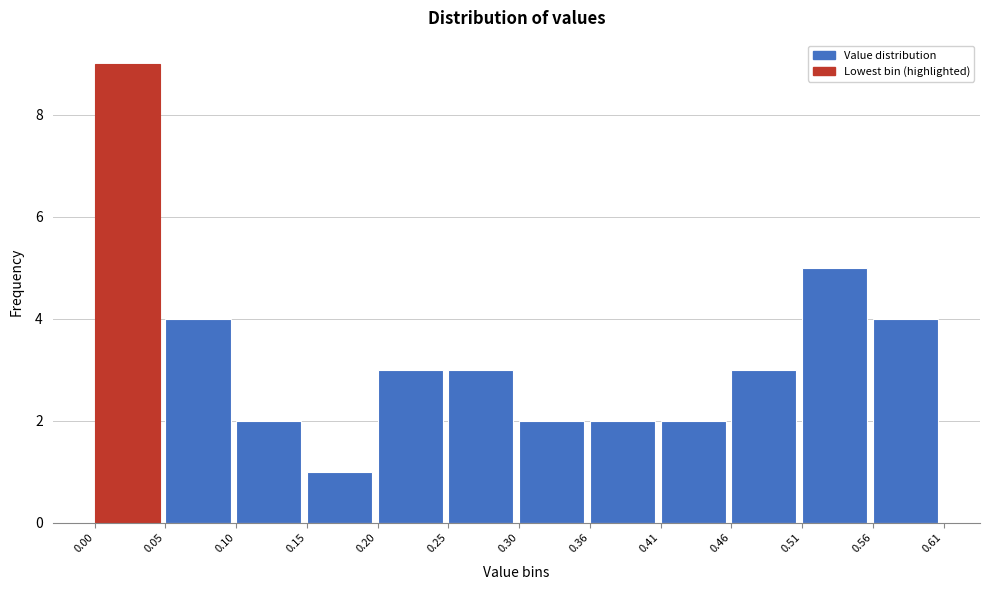

Reading left to right, list every bar in this chart as the range it spans on the x-axis followed by its height. The values are not printed on the chart, so give them approximately, as read against the axis.

0.00 to 0.05: 9
0.05 to 0.10: 4
0.10 to 0.15: 2
0.15 to 0.20: 1
0.20 to 0.25: 3
0.25 to 0.30: 3
0.30 to 0.36: 2
0.36 to 0.41: 2
0.41 to 0.46: 2
0.46 to 0.51: 3
0.51 to 0.56: 5
0.56 to 0.61: 4